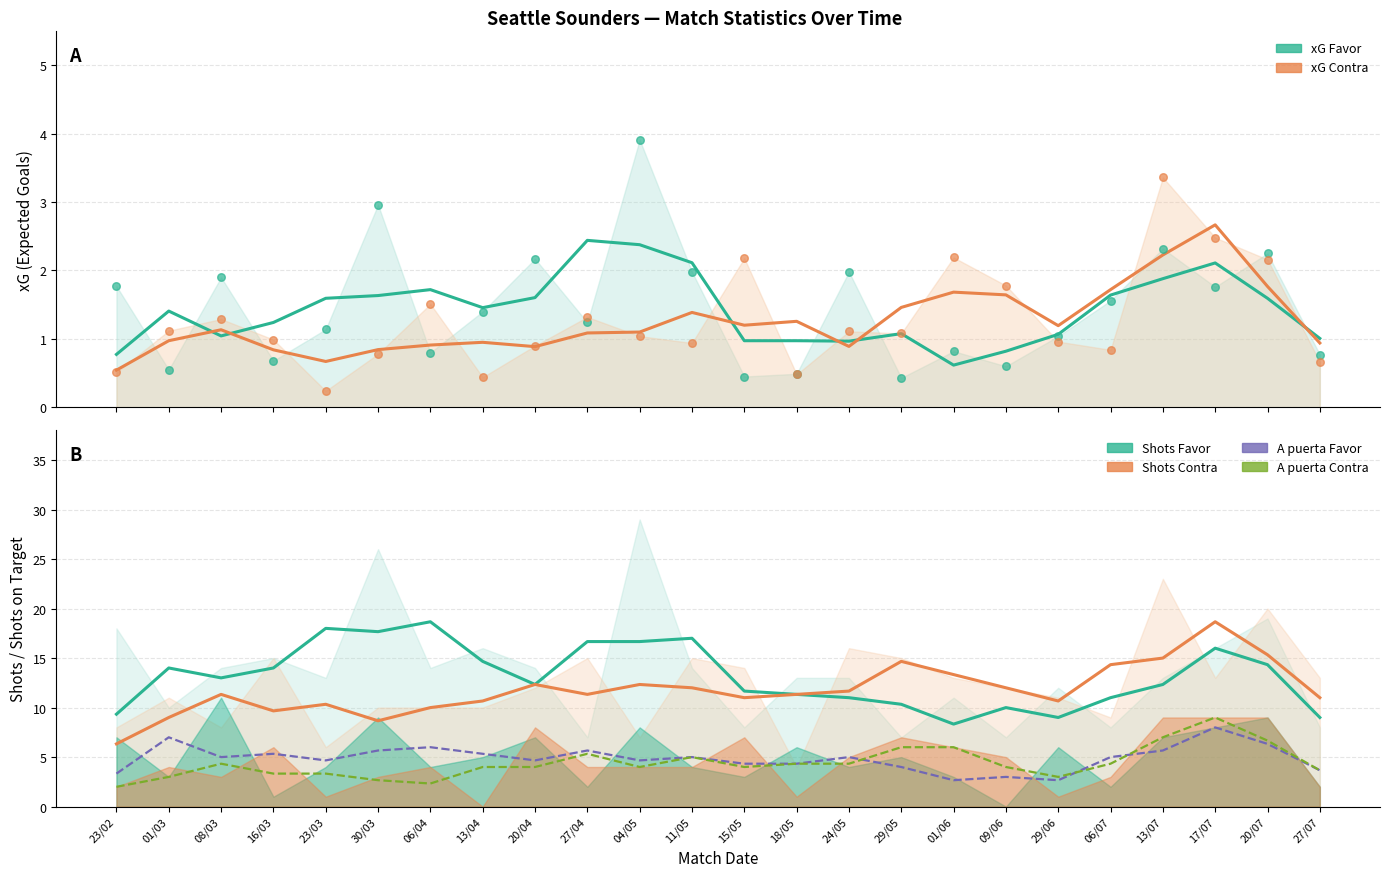

At which category is the sum across all series the highest?

17/07